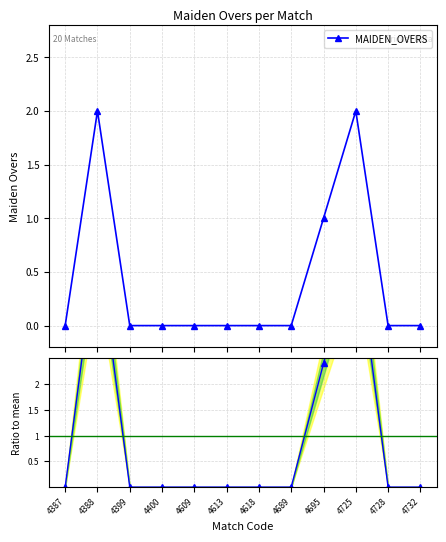

What is the value of the MAIDEN_OVERS point at the 9th from the left?

1